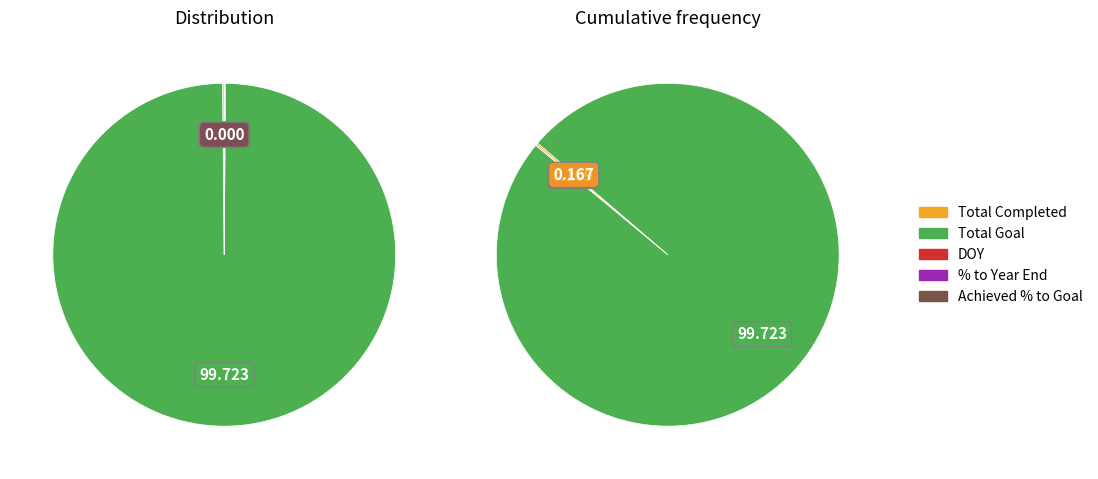

What is the majority slice?

Total Goal